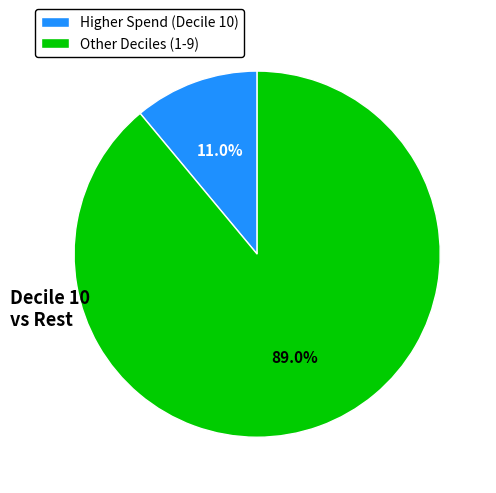

Rank the categories by value from lowest to highest.

Higher Spend (Decile 10), Other Deciles (1-9)